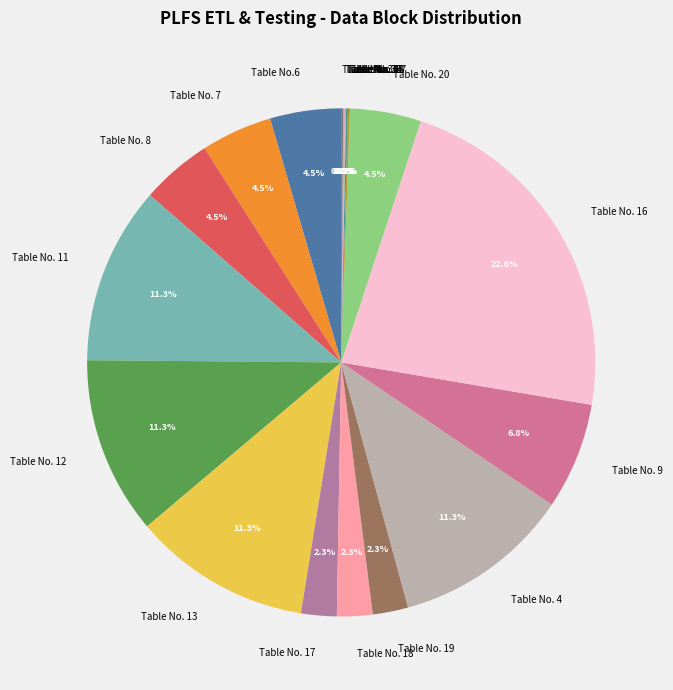

What is the ratio of the value at Table No. 8 to the value at Table No. 19?

2.0